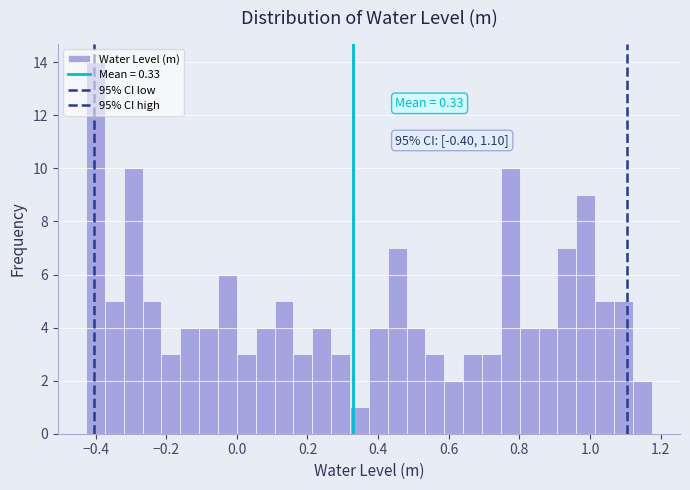

Around what value on the x-axis is the tallest bar? Give the approximate position of its centre, as read against the axis.

-0.40